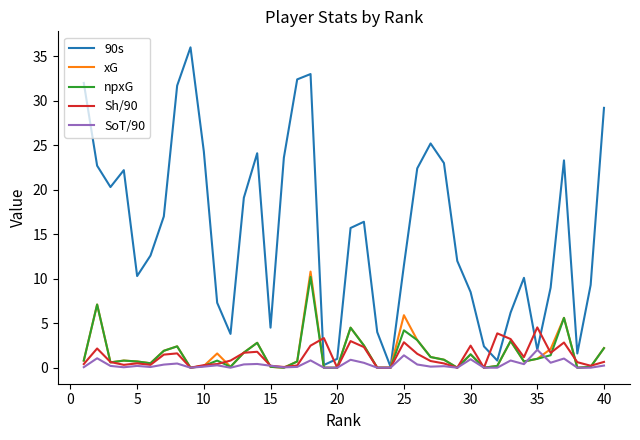

Which series ends up on top after the final intersection of npxG and SoT/90?

npxG